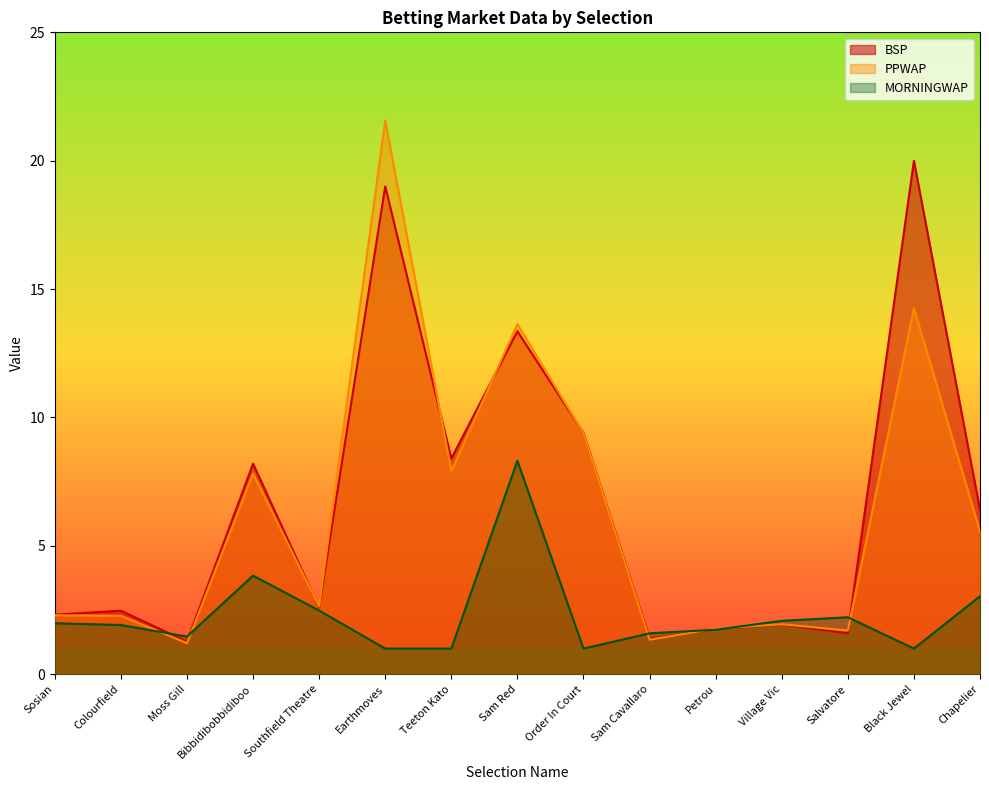

Is the value of MORNINGWAP at Chapelier greater than the value of BSP at Village Vic?

Yes